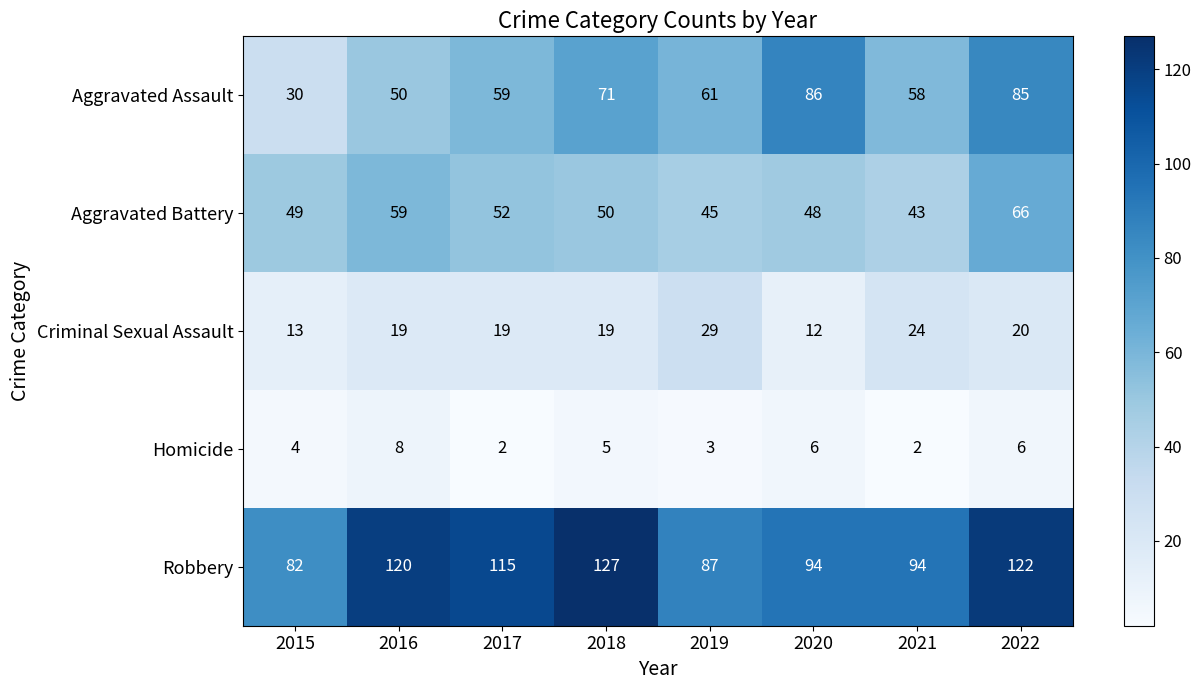

Which series has the largest total across all categories?

Robbery